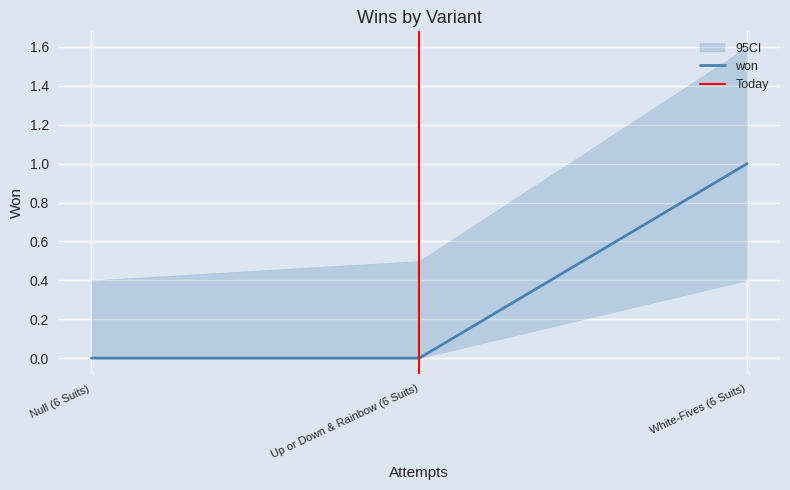

What is the sum of the values at Up or Down & Rainbow (6 Suits) and White-Fives (6 Suits)?

1